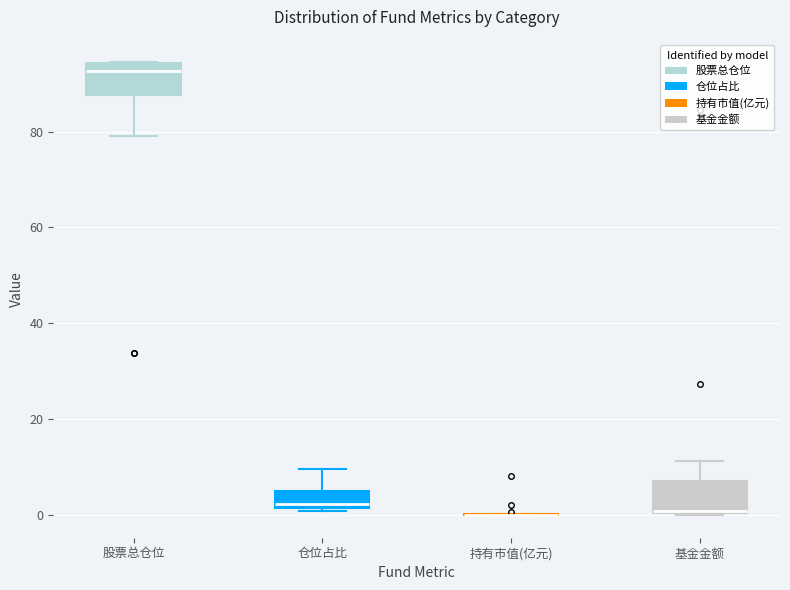

Reading left to right, read every box against the y-axis: the position of its median line, the range the box covers, and the ends of its whiskers. The values are not printed on the chart, so give them approximately, as read against the axis.

股票总仓位: median 92, box 88 to 94, whiskers 80 to 94
仓位占比: median 2 (just above the box's lower edge), box 2 to 6, whiskers 0 to 10
持有市值(亿元): box collapsed to a line at 0, whiskers 0 to 0
基金金额: median 0 (drawn on the box's lower edge), box 0 to 8, whiskers 0 to 12